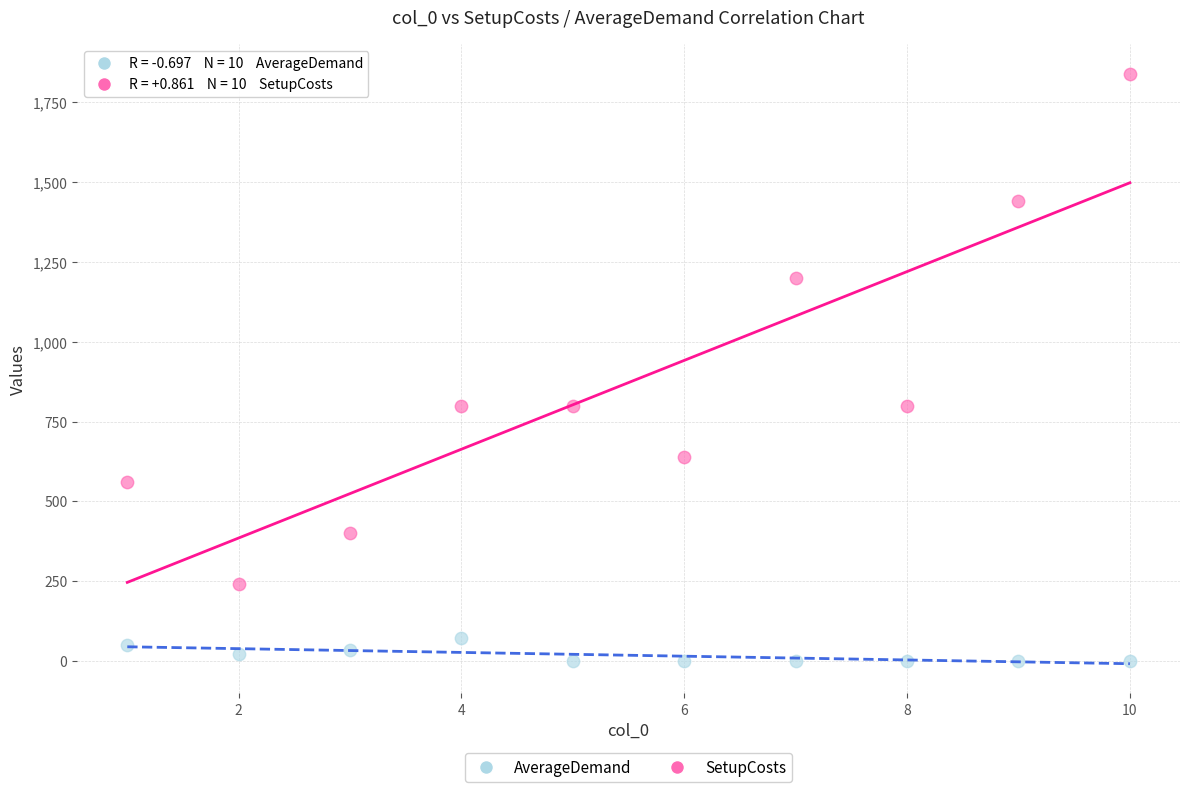

Which series has the largest Y range (max minus min)?

SetupCosts